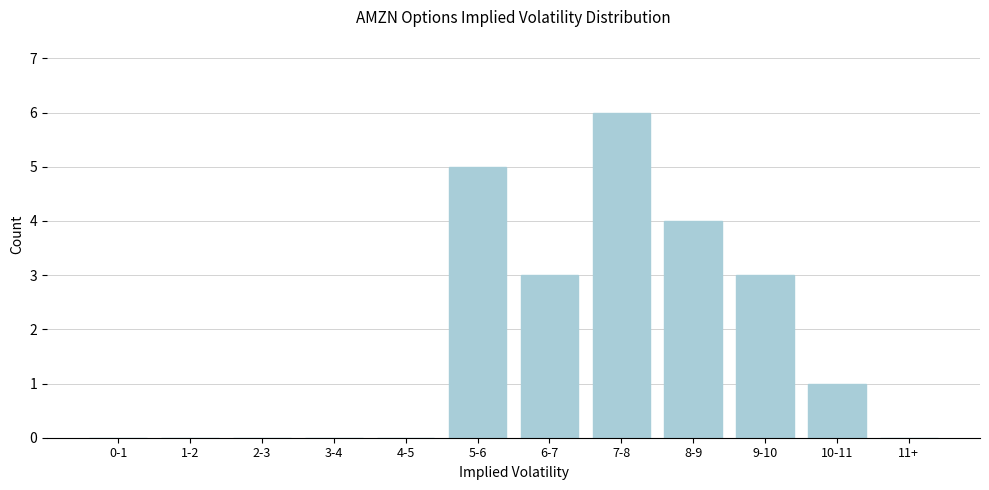

Reading left to right, list all the values displayed in this chart.

0-1=0	1-2=0	2-3=0	3-4=0	4-5=0	5-6=5	6-7=3	7-8=6	8-9=4	9-10=3	10-11=1	11+=0